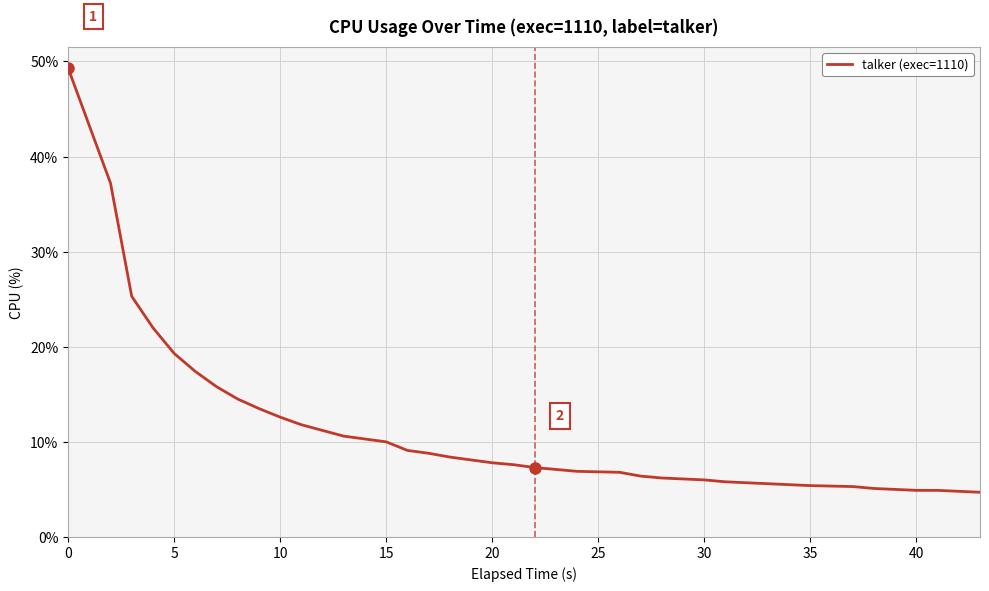

What is the smallest value displayed?

4.7